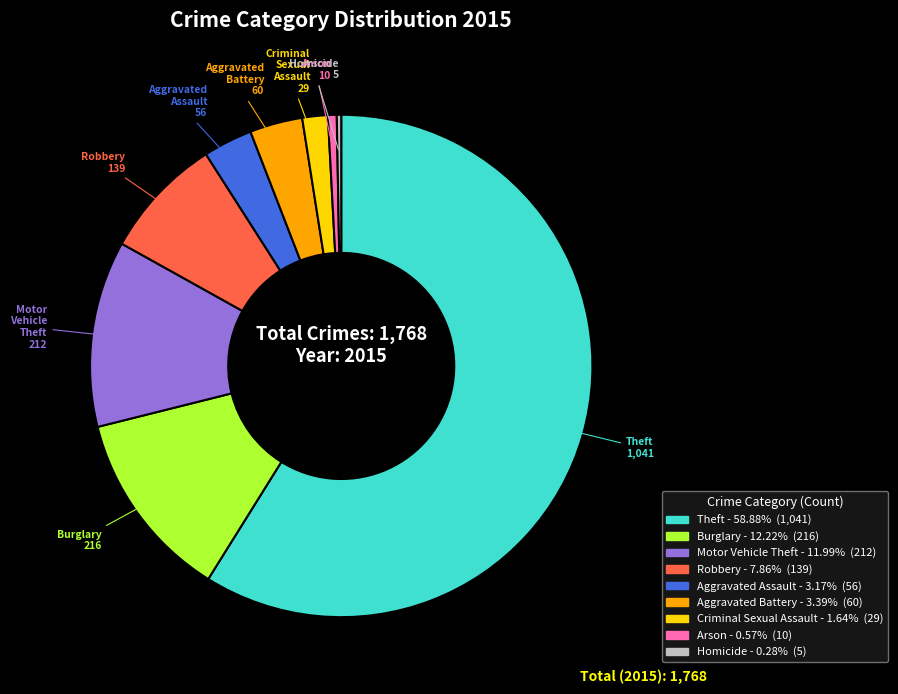

Which category has the biggest portion of the pie?

Theft